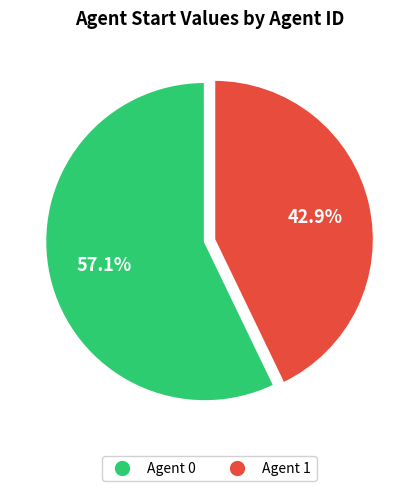

How many slices are in this pie chart?

2